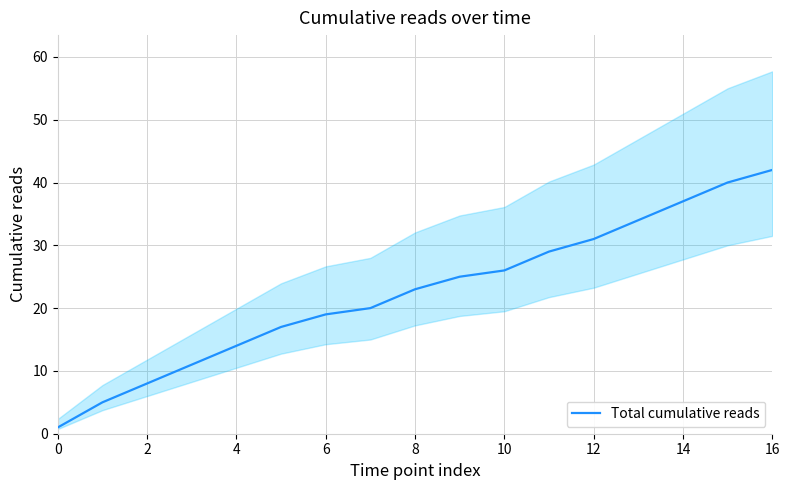

What is the change in value from 13 to 14?

+3